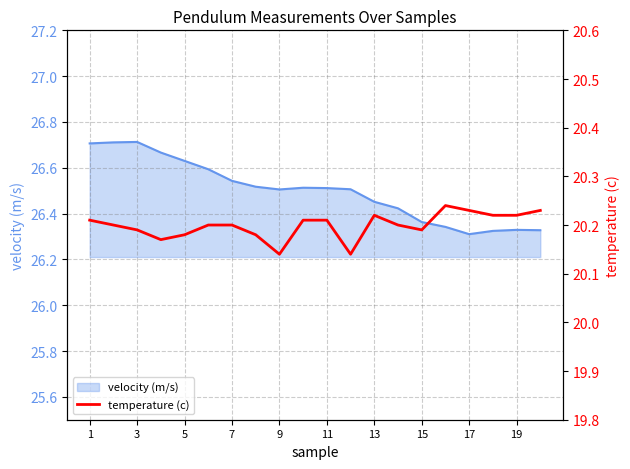

The value of velocity (m/s) at 17 is 26.3. True or false?

True